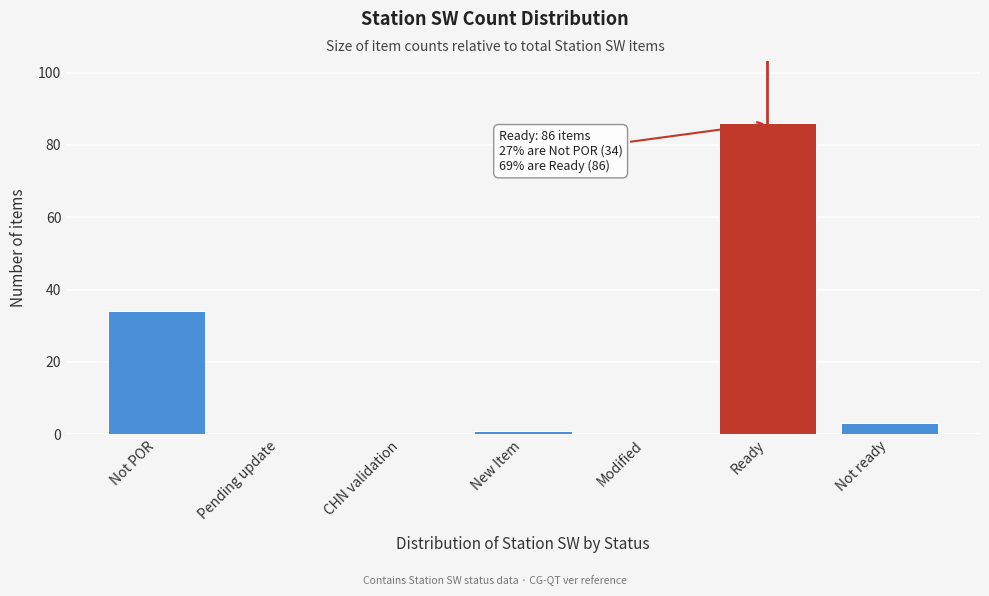

Reading left to right, list all the values displayed in this chart.

Not POR=34	Pending update=0	CHN validation=0	New Item=1	Modified=0	Ready=86	Not ready=3